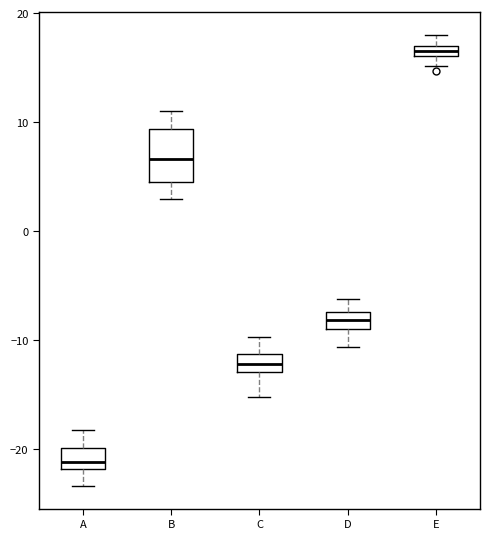

Where is the upper edge of the box for A on the y-axis? The values are not printed on the chart, so give them approximately, as read against the axis.

-20